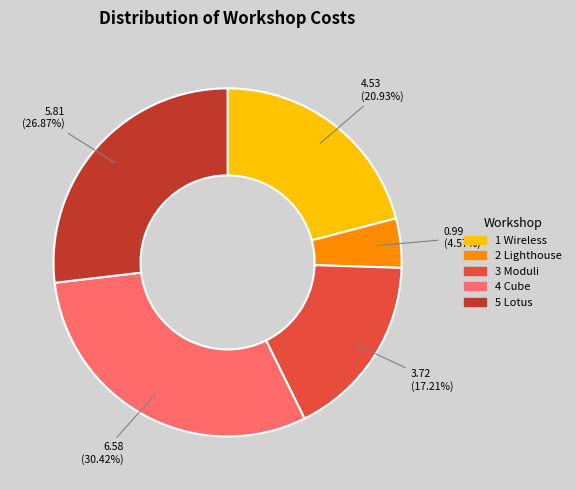

Which category has the biggest portion of the pie?

4 Cube